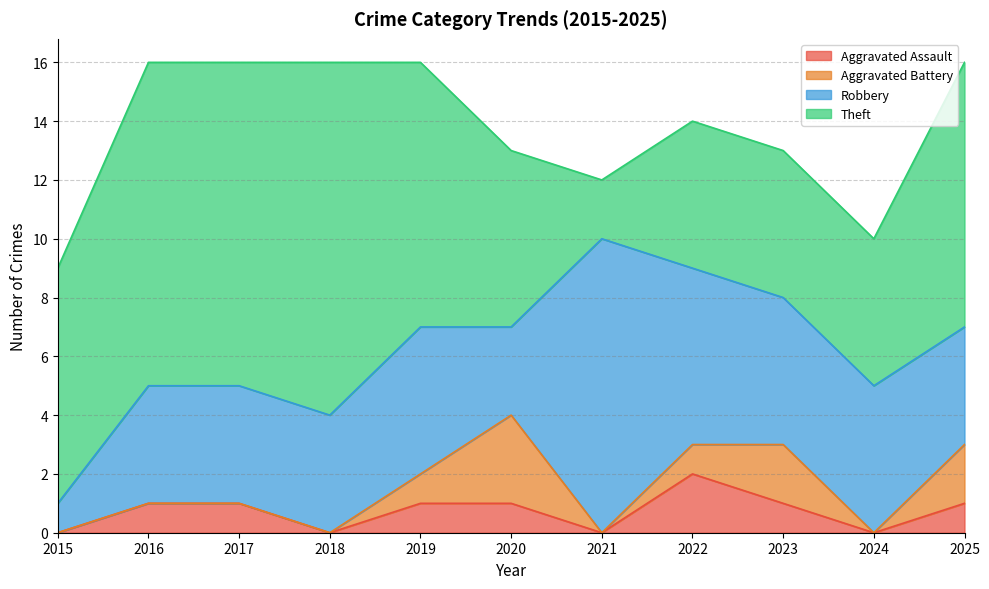

How many data points does each series have?

11